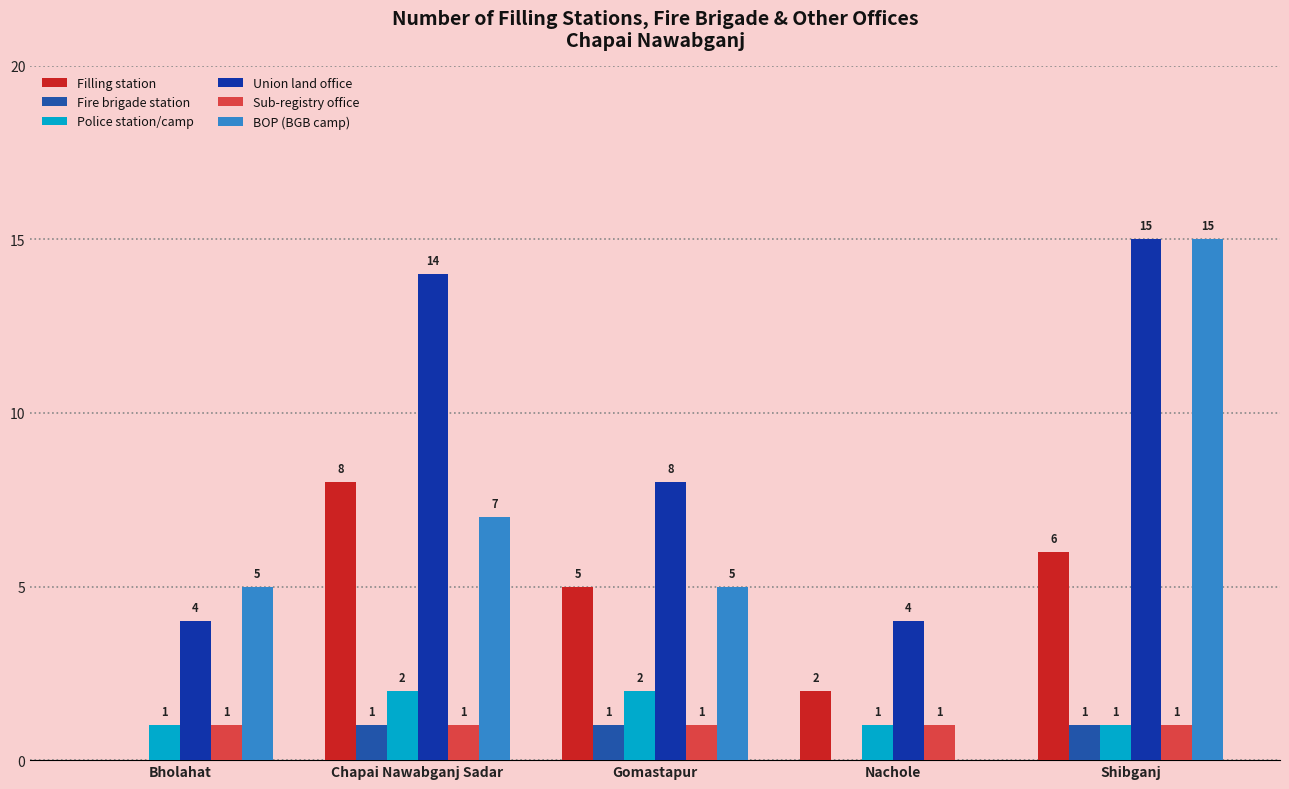

What is the label of the 2nd bar from the right?

Nachole